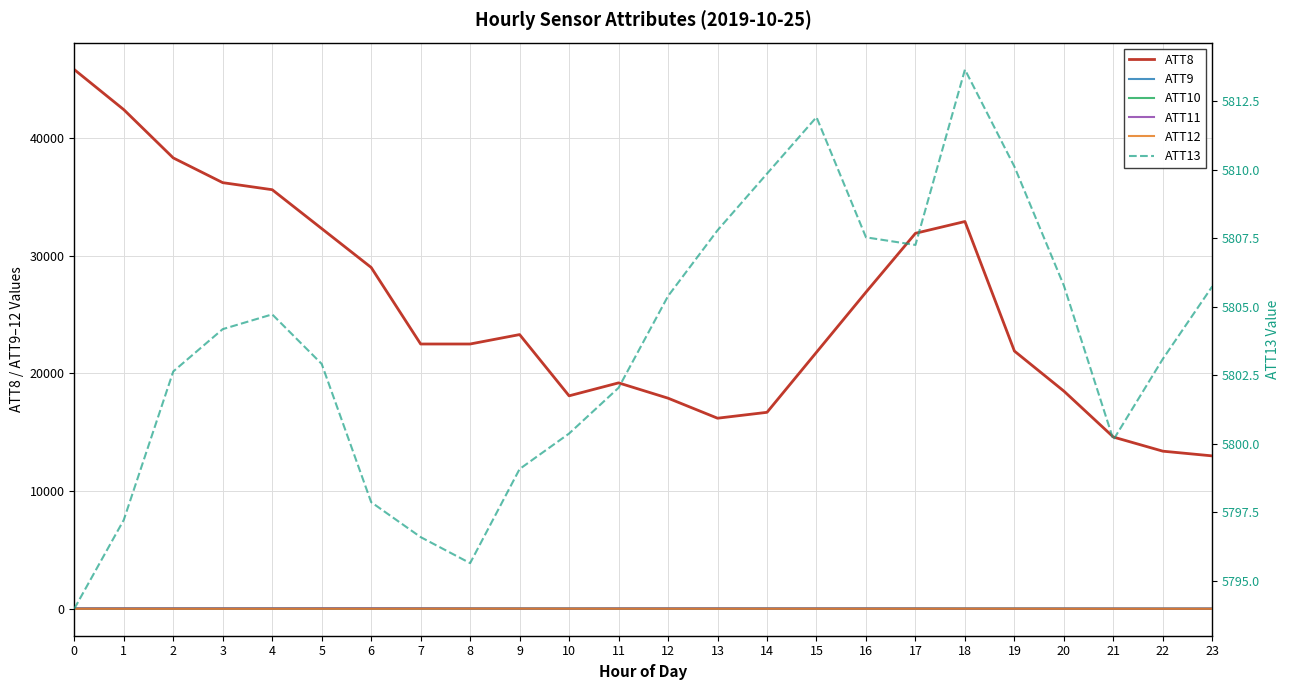

What are all the series names shown in the legend?

ATT8, ATT9, ATT10, ATT11, ATT12, ATT13